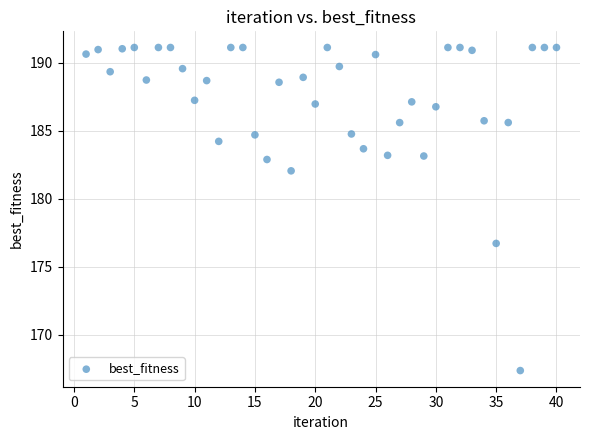

What is the range of X values (max minus min)?

39.0